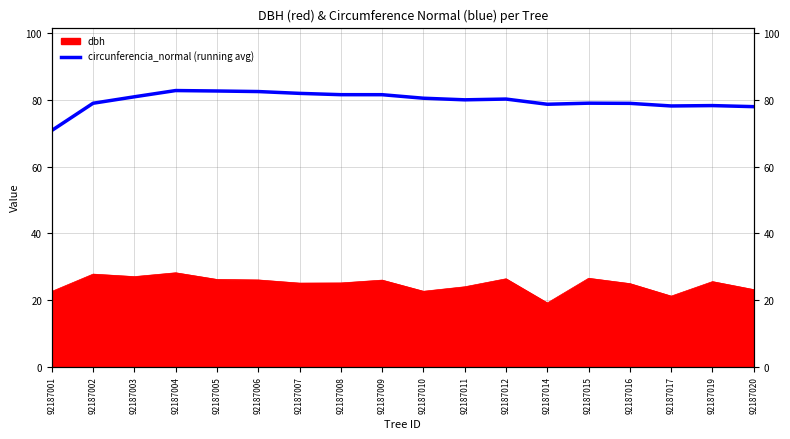

How many values exceed 80?

10